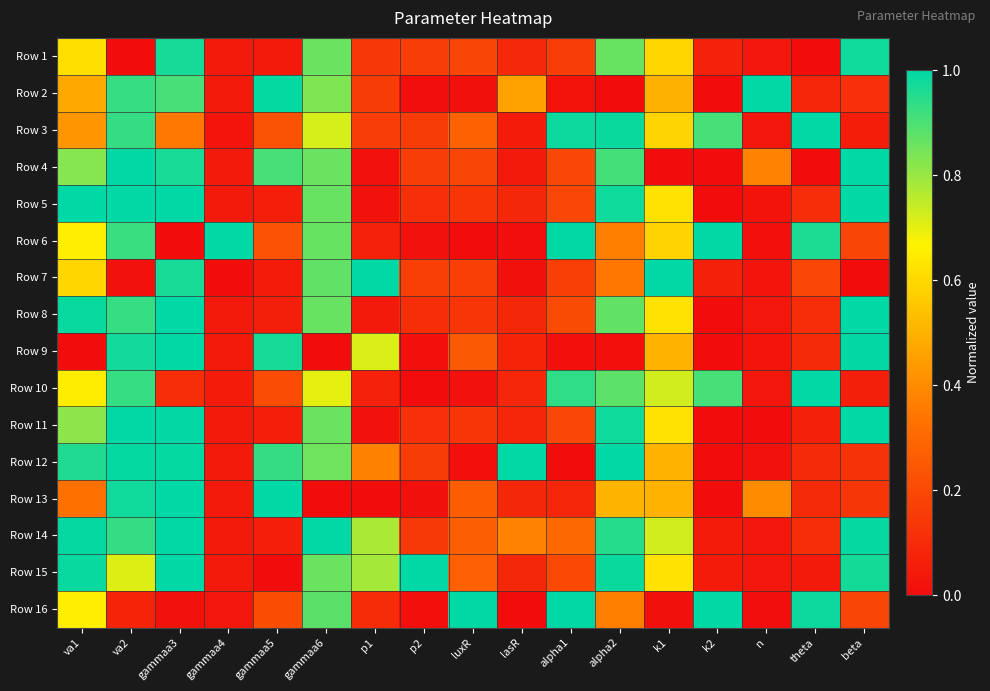

Count the number of data series in this chart.

16